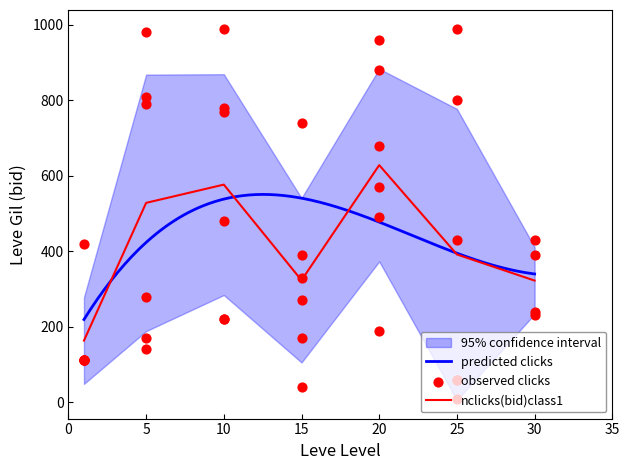

What is the minimum value for predicted clicks?

219.3